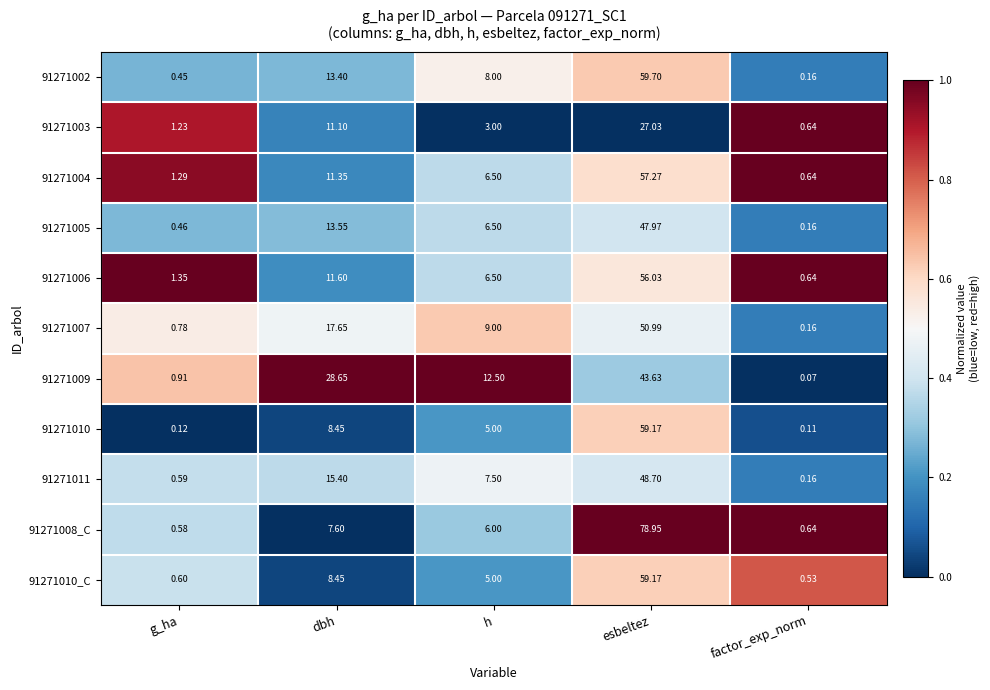

Where is 91271011 nearest to the value 24?

dbh